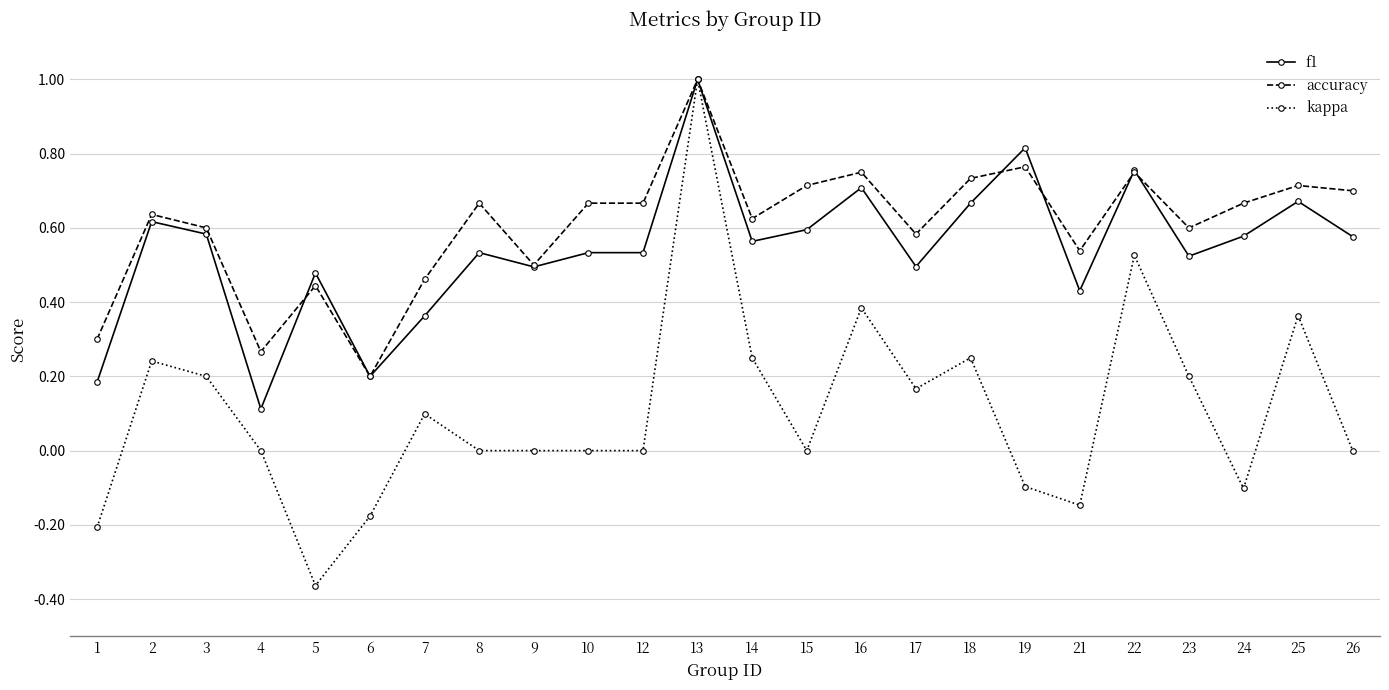

True or false: accuracy has a value of 0.8 at 23.

False